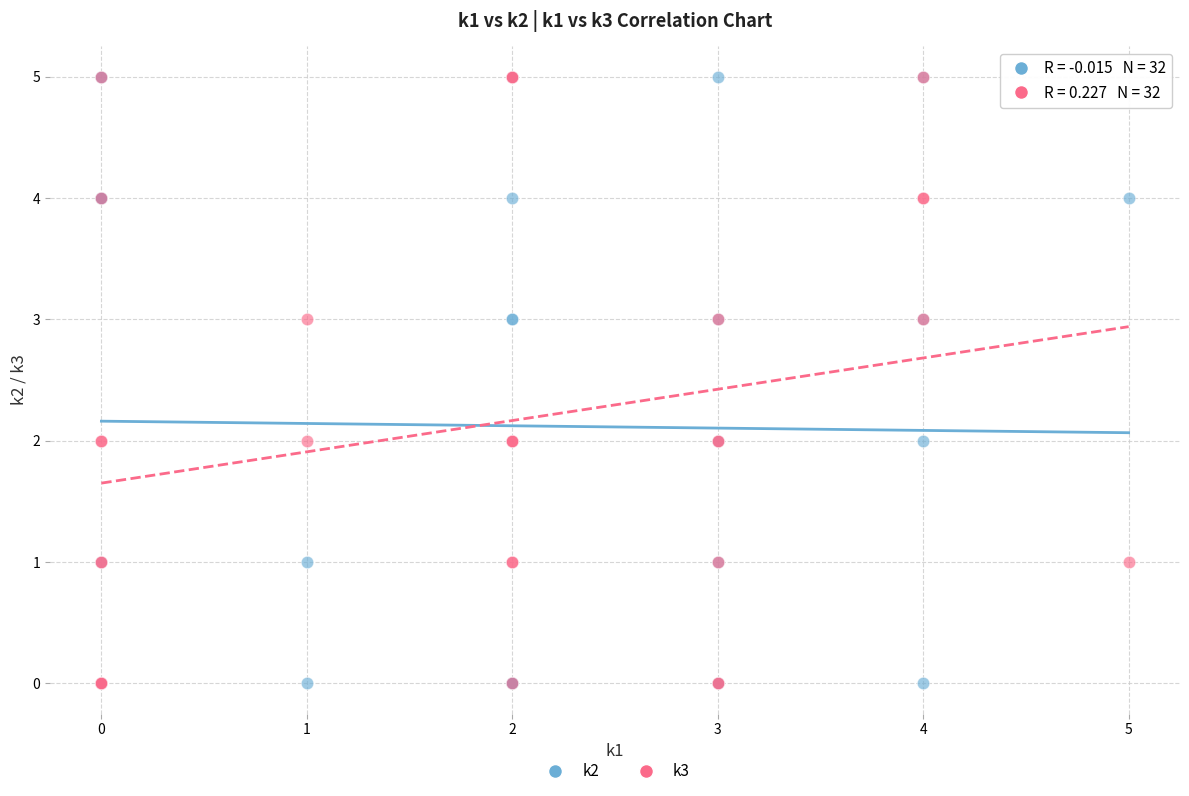

What are all the series names shown in the legend?

k2, k3